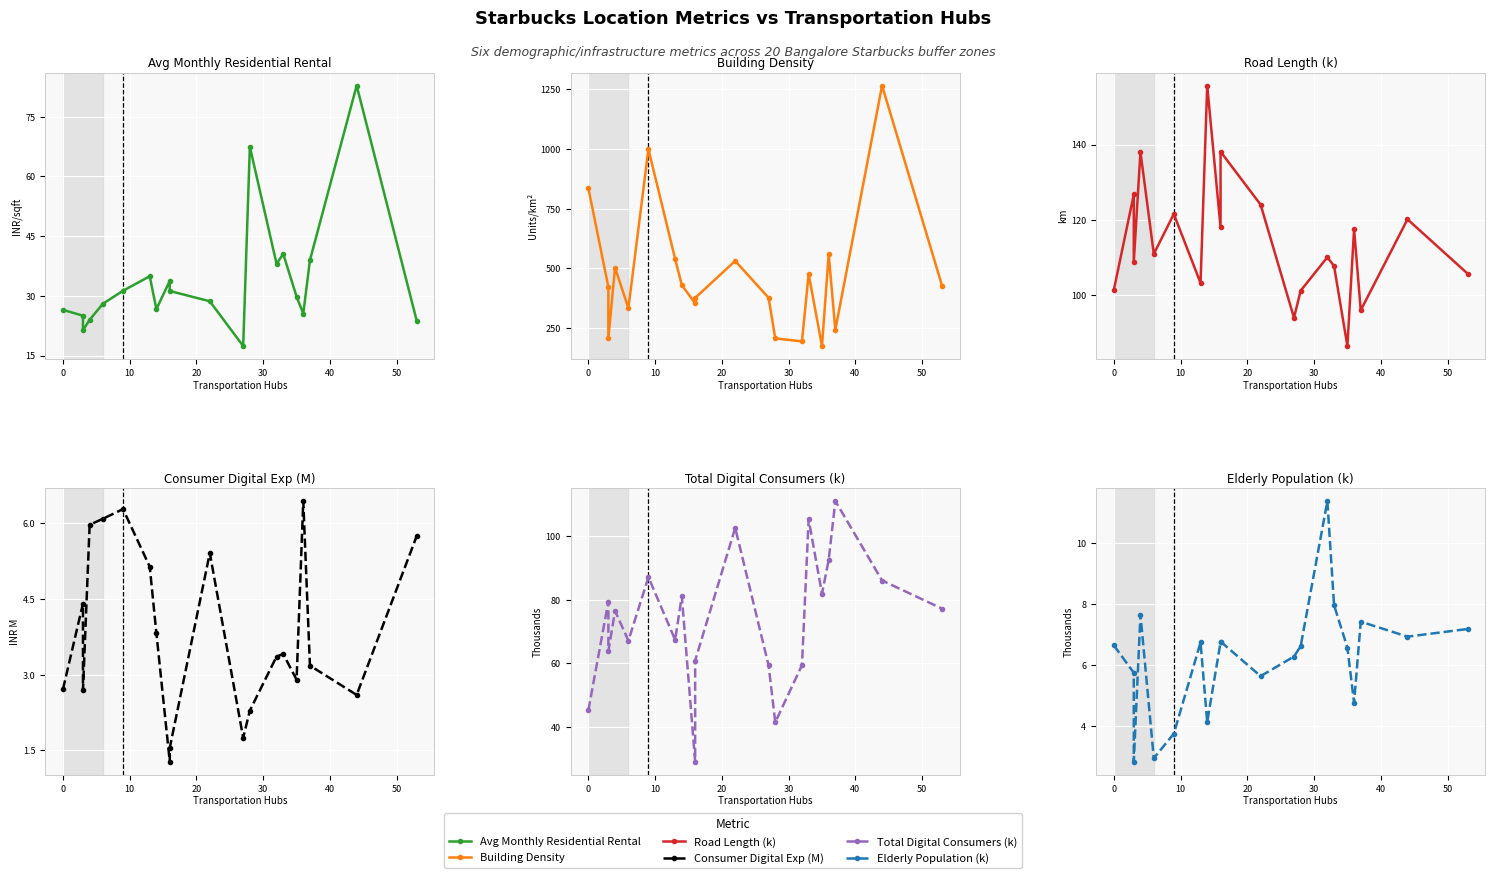

What is the difference between the maximum and second lowest values in the Total Digital Consumers (k) series?

69.5